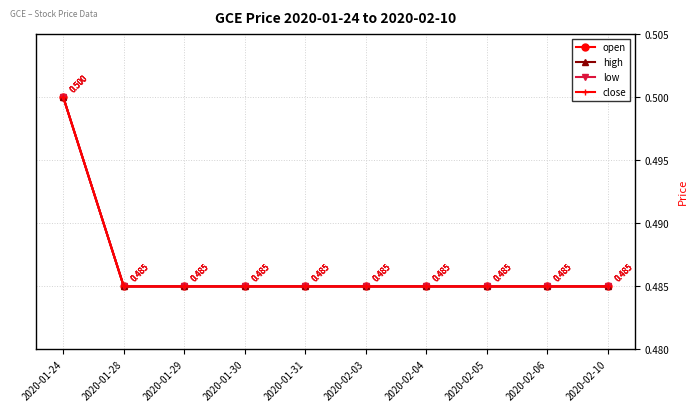

What is the highest value of the open series?

0.5